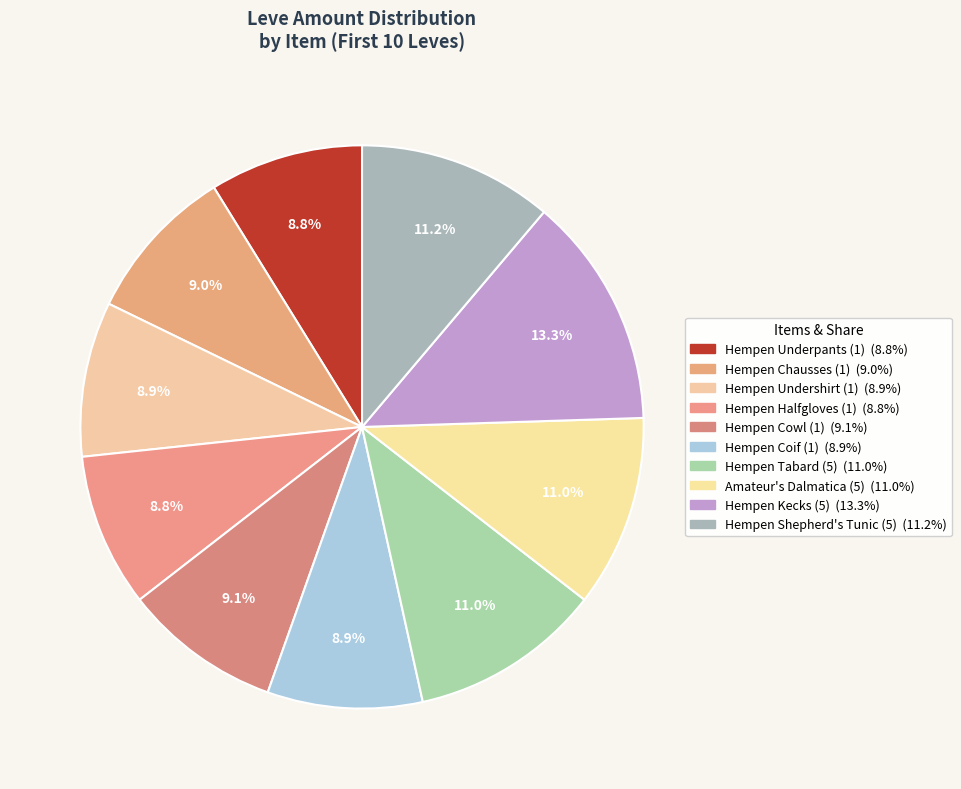

What percentage do Hempen Halfgloves (1) and Amateur's Dalmatica (5) together represent?

19.8%